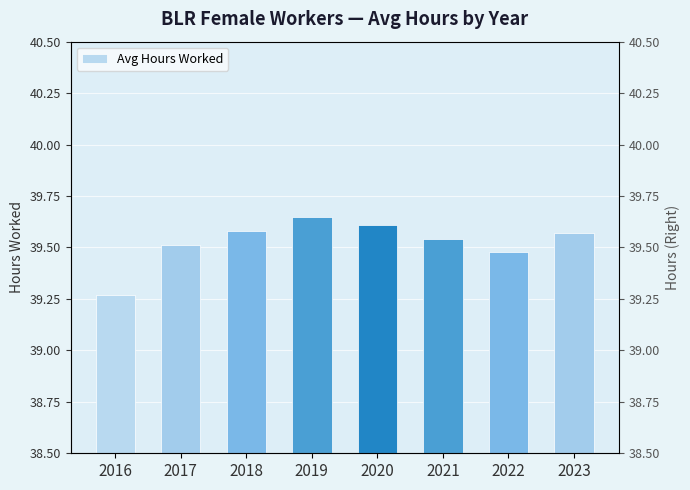

Which has a higher value, 2023 or 2018?

2018